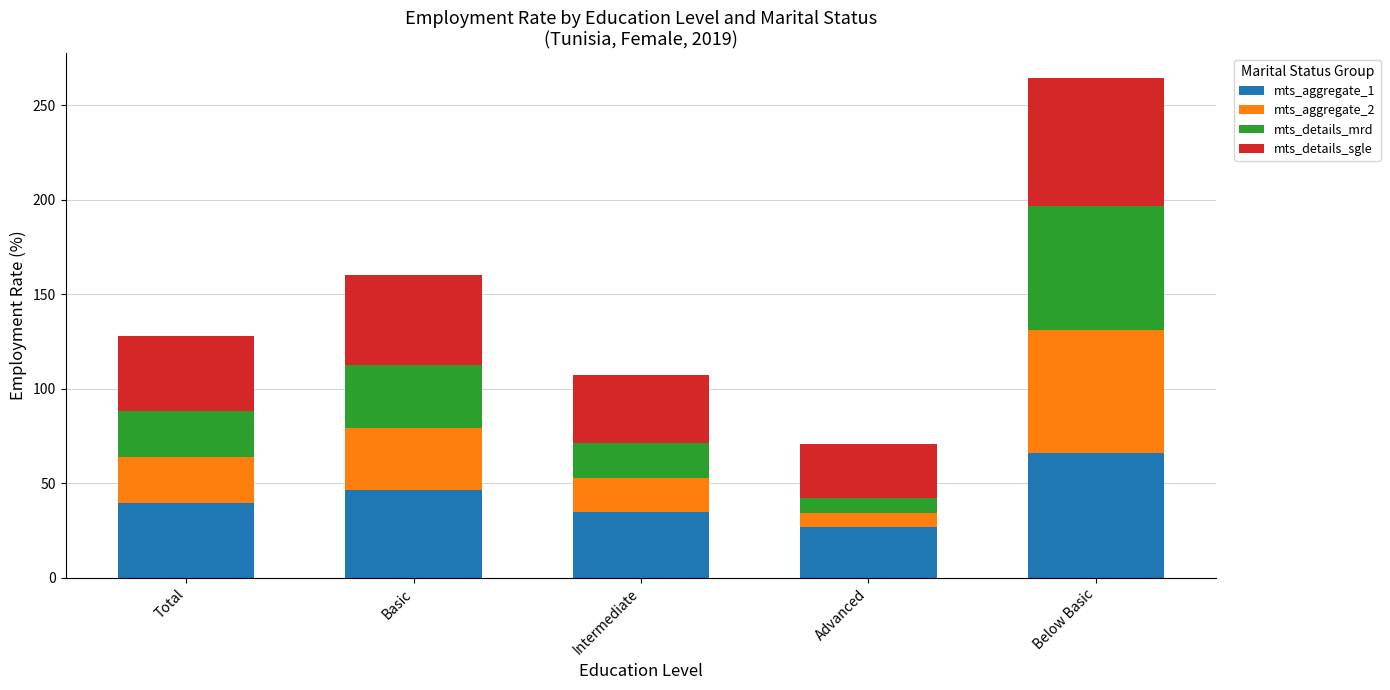

What is the total value across all series at Basic?

160.3